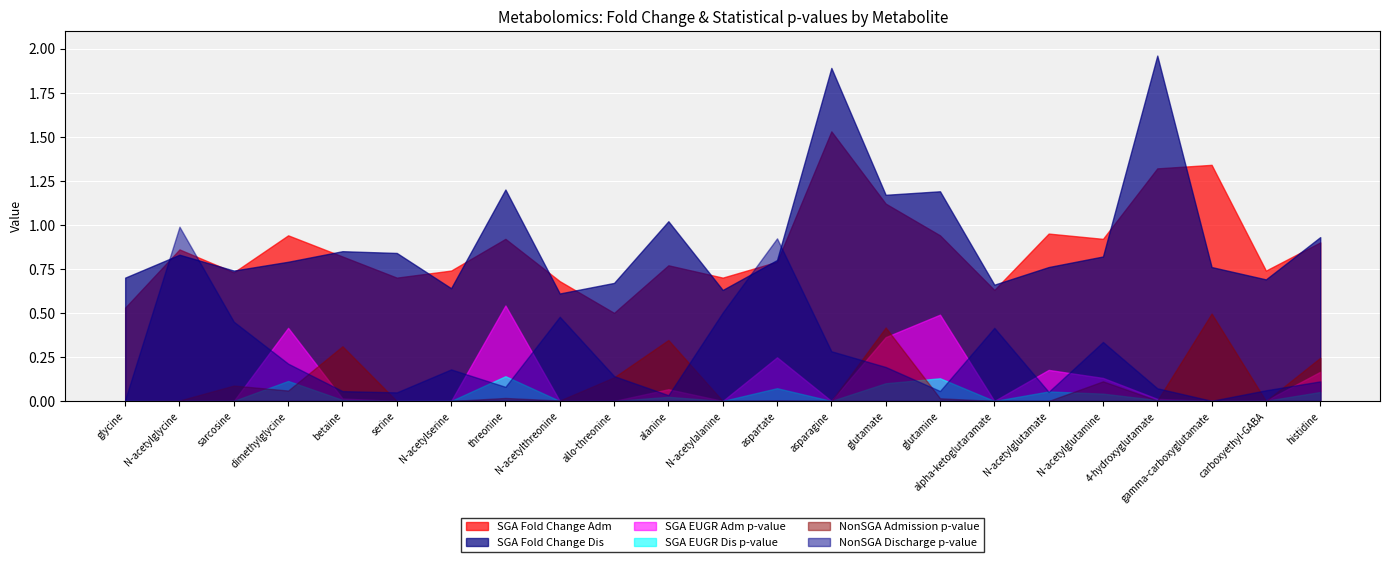

Does the chart display data point markers on the line(s)?

No